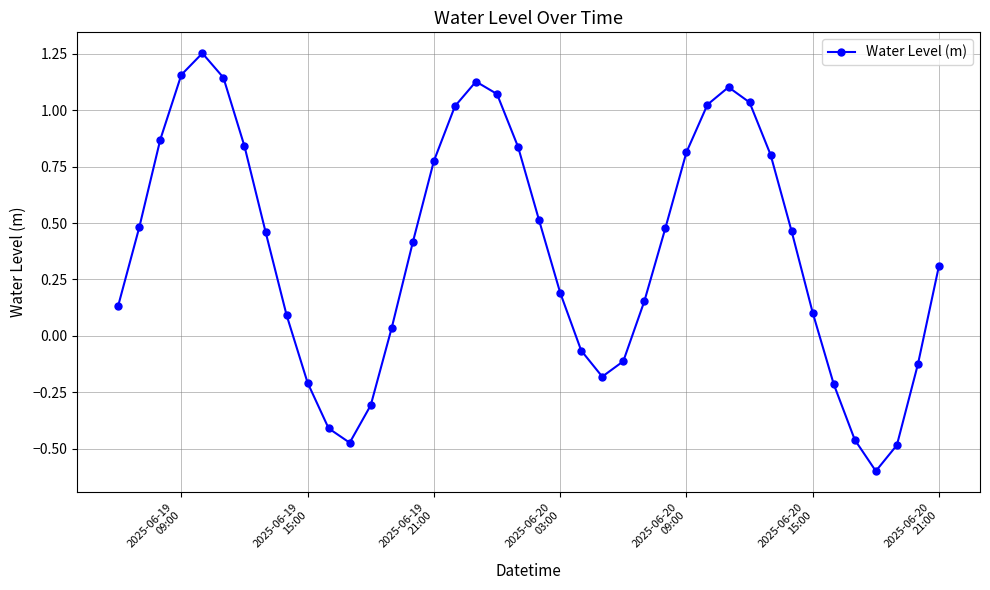

What is the value of the 37th point from the left?

-0.6